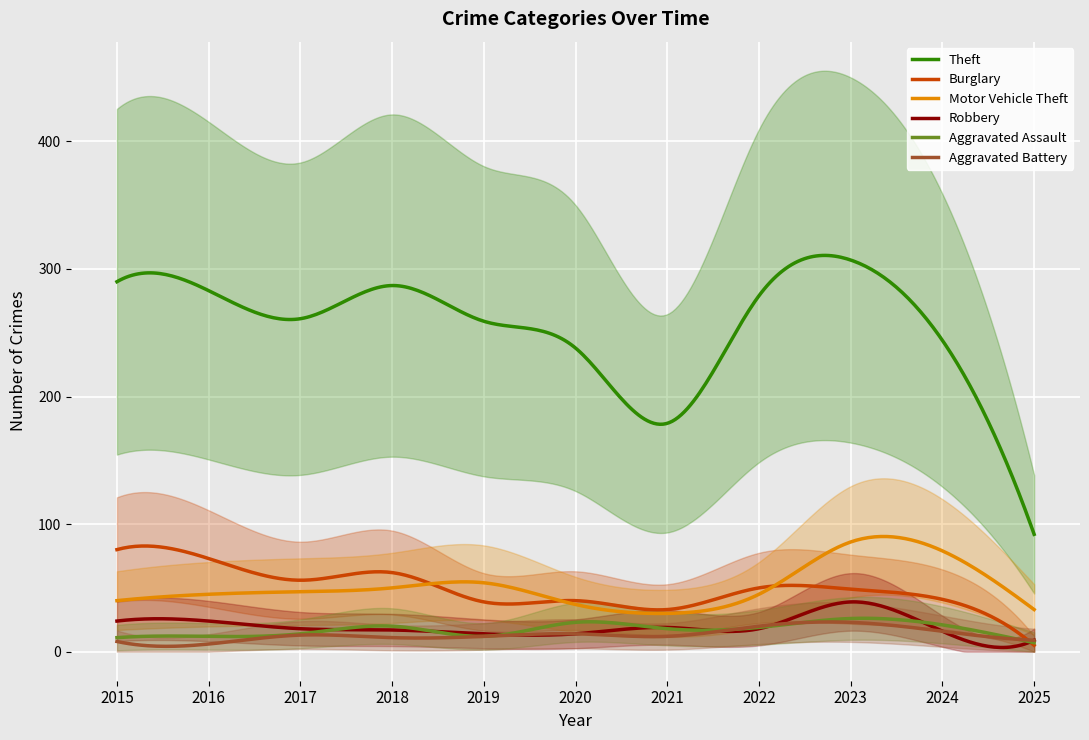

True or false: Aggravated Battery has more than 0 points higher than both neighbors.

True